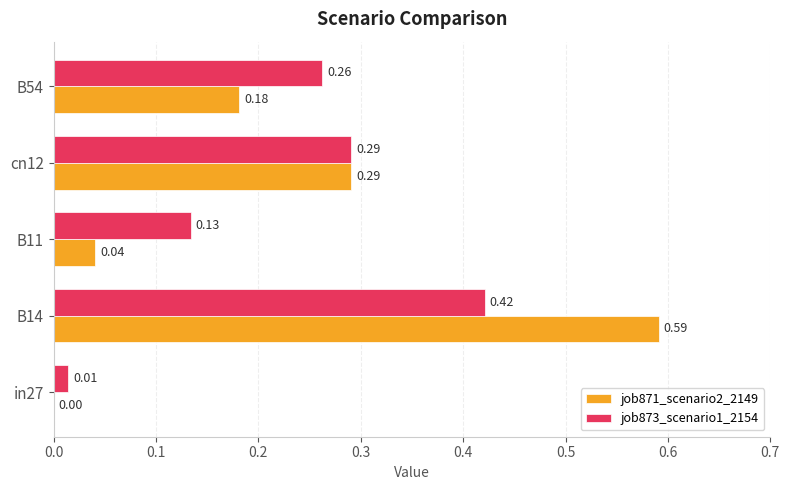

Is the value of job873_scenario1_2154 at cn12 greater than the value of job871_scenario2_2149 at B54?

Yes